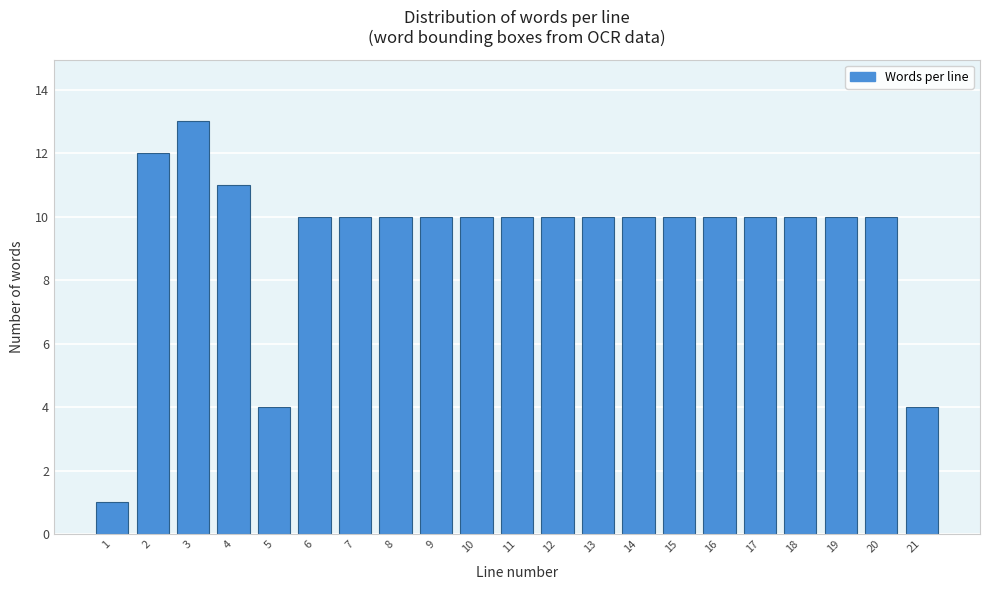

Reading left to right, transcribe all the data shown in this chart.

1	12	13	11	4	10	10	10	10	10	10	10	10	10	10	10	10	10	10	10	4